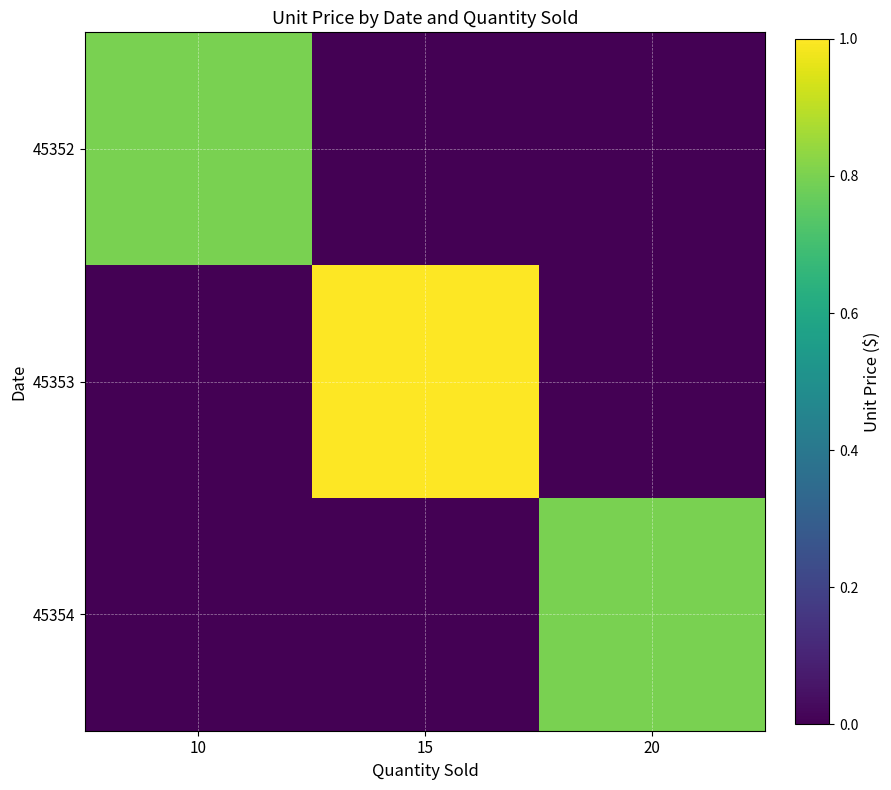

Reading left to right, transcribe all the data shown in this chart.

45352: 10=0.8	15=0.0	20=0.0
45353: 10=0.0	15=1.0	20=0.0
45354: 10=0.0	15=0.0	20=0.8